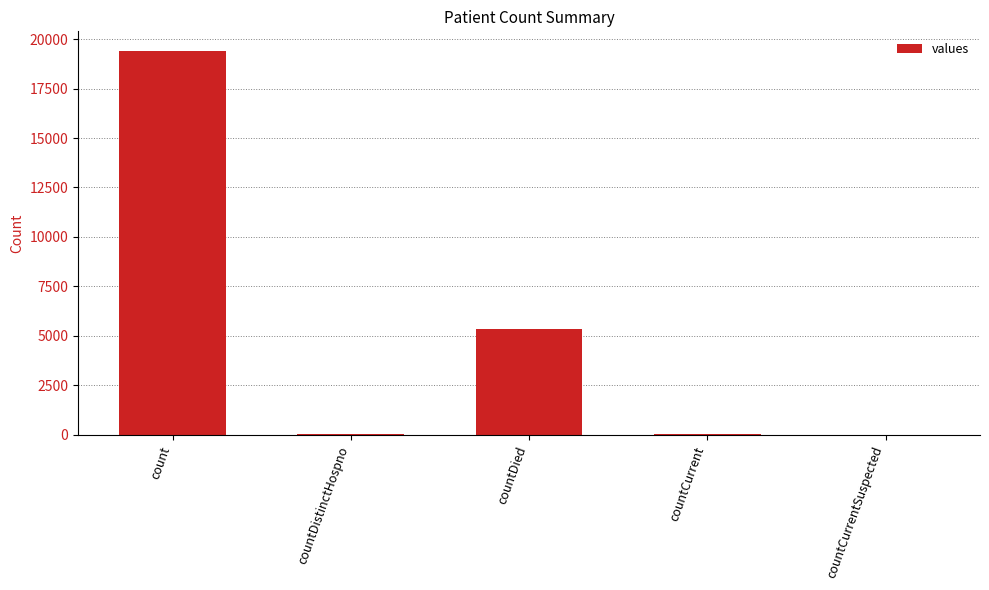

What is the change in value from count to countDistinctHospno?

-19382